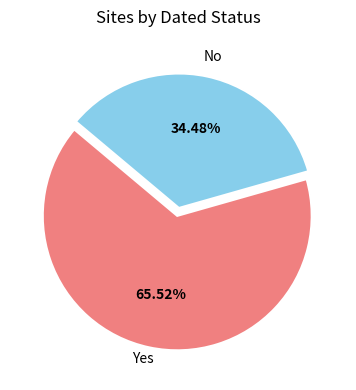

Does any single category account for the majority?

Yes